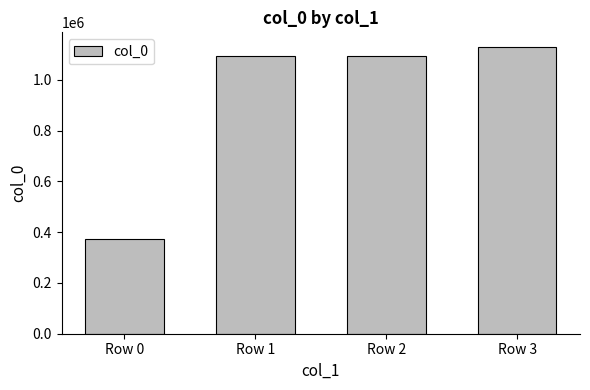

What value does the data have at Row 1?

1095076